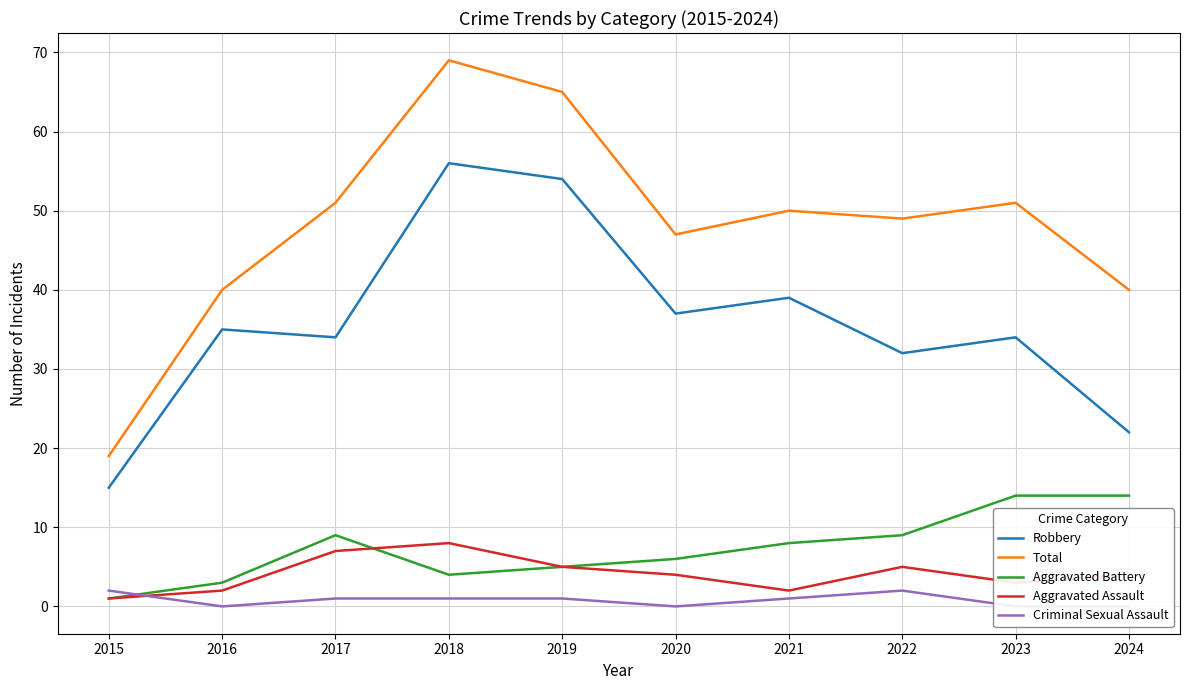

How many data points in Aggravated Assault are less than 4?

4